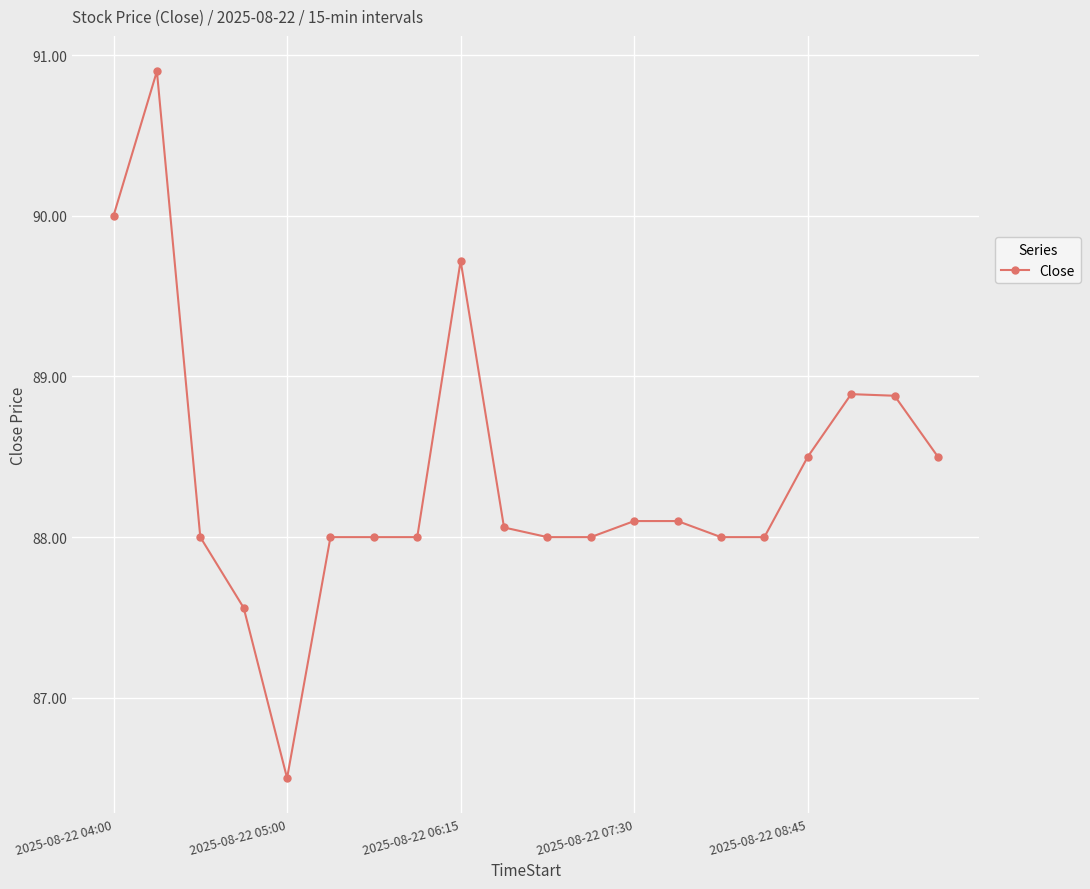

What is the minimum value shown in the chart?

86.5